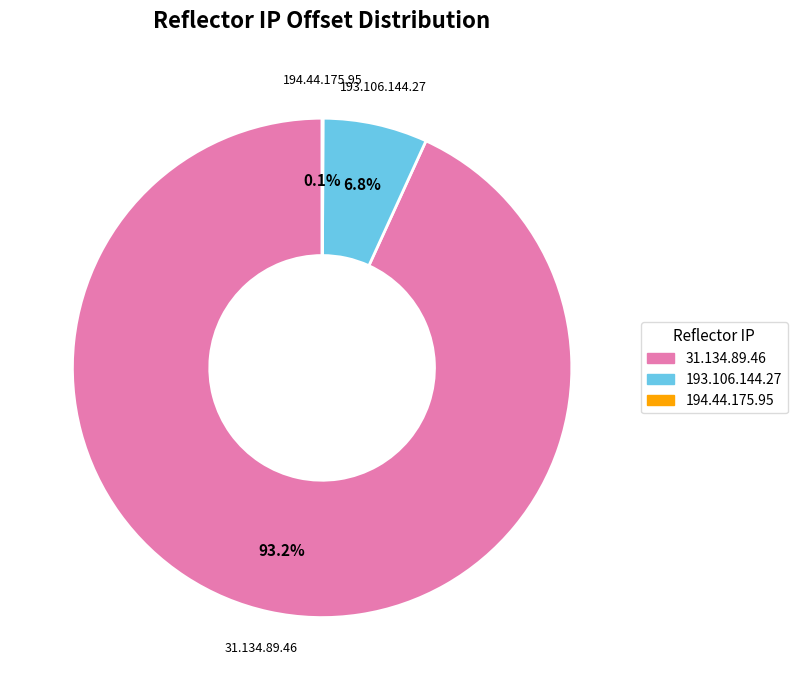

What is the largest slice in the pie chart?

31.134.89.46